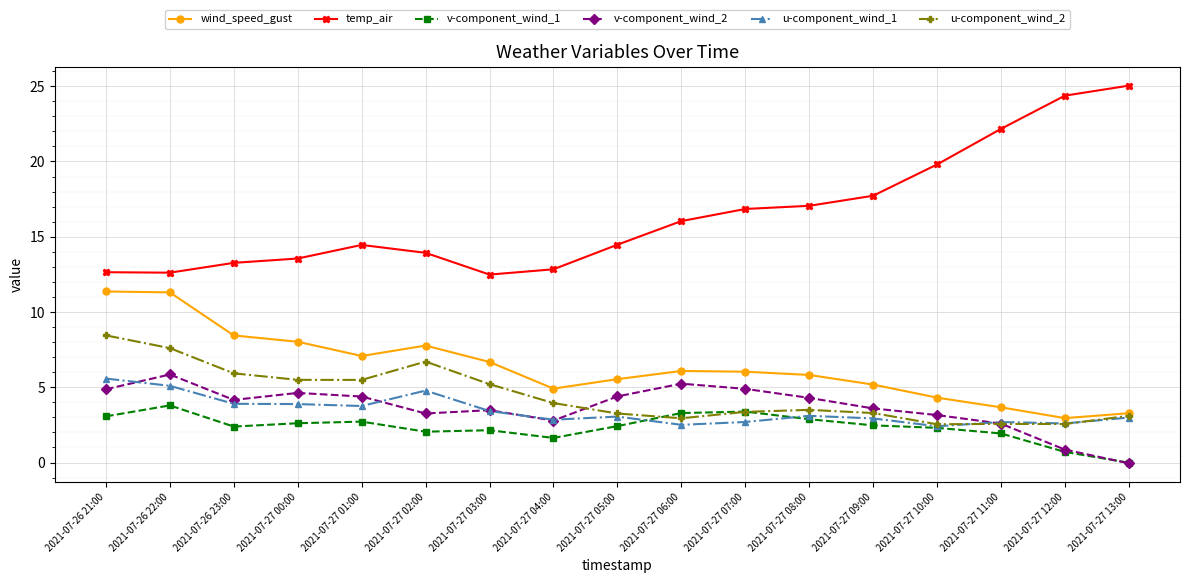

What position from the left is 2021-07-27 05:00?

9